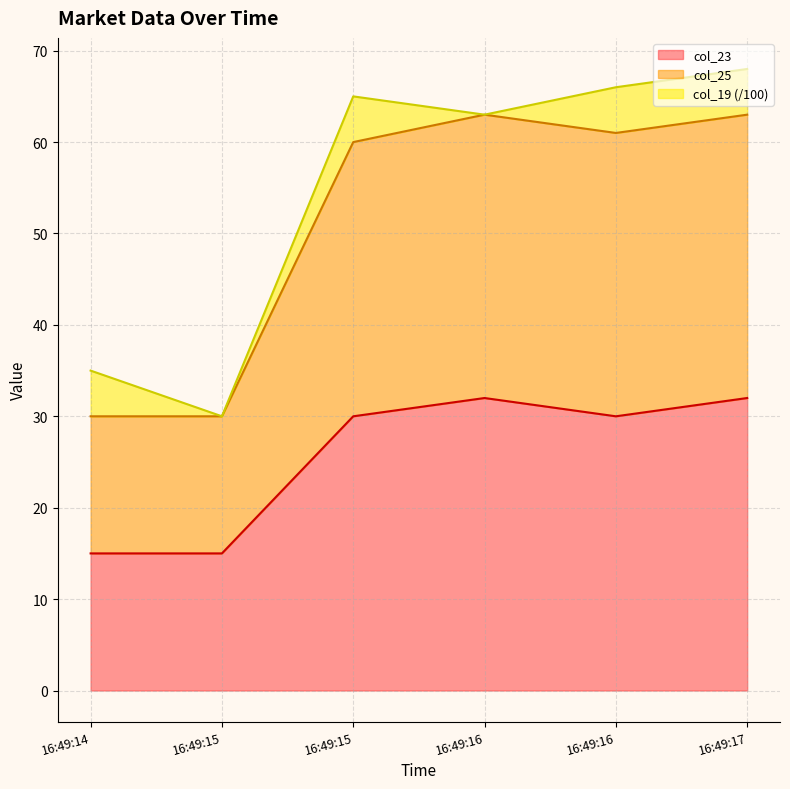

What is the smallest value displayed?

15